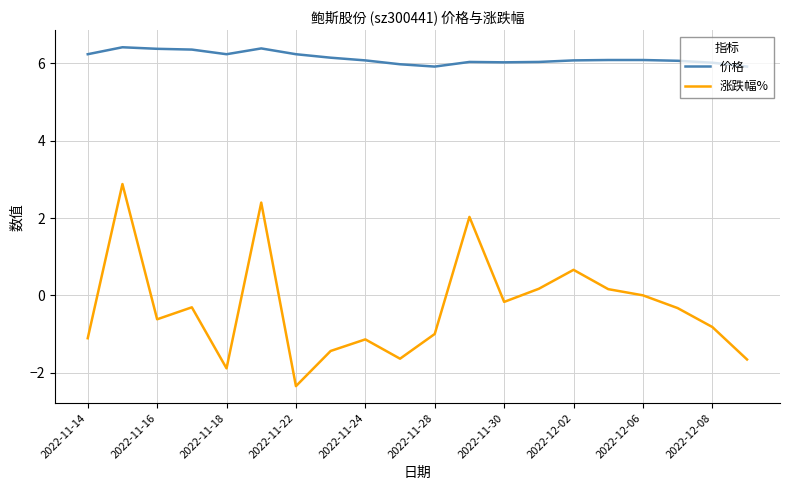

Which series has the largest total across all categories?

价格